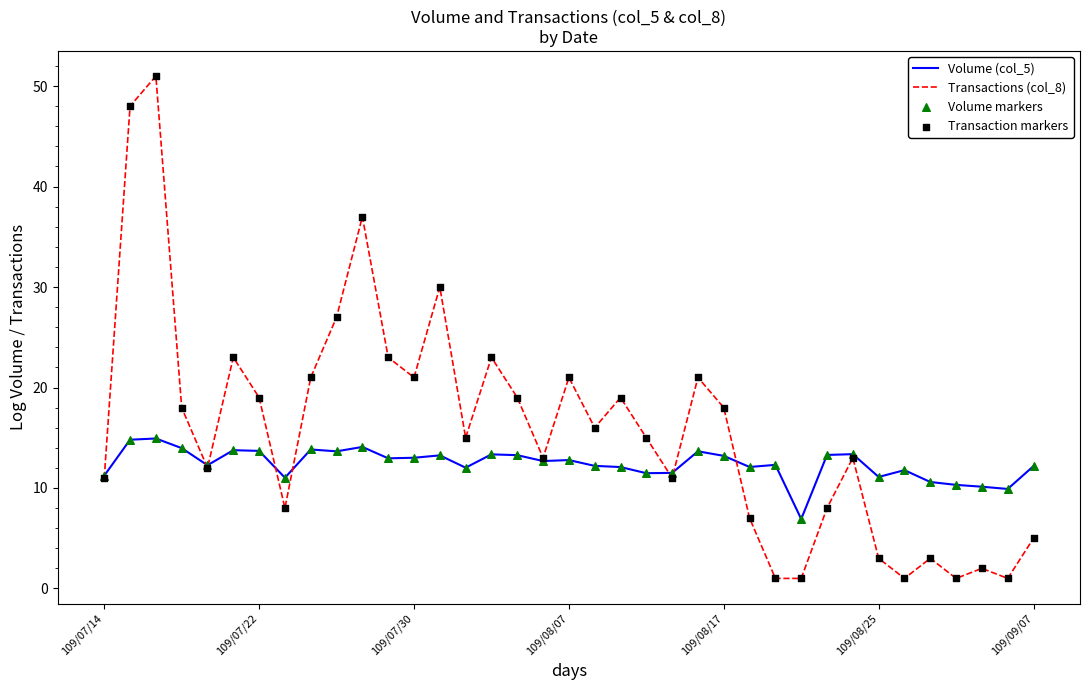

Which series has the widest spread of values?

Transactions (col_8)